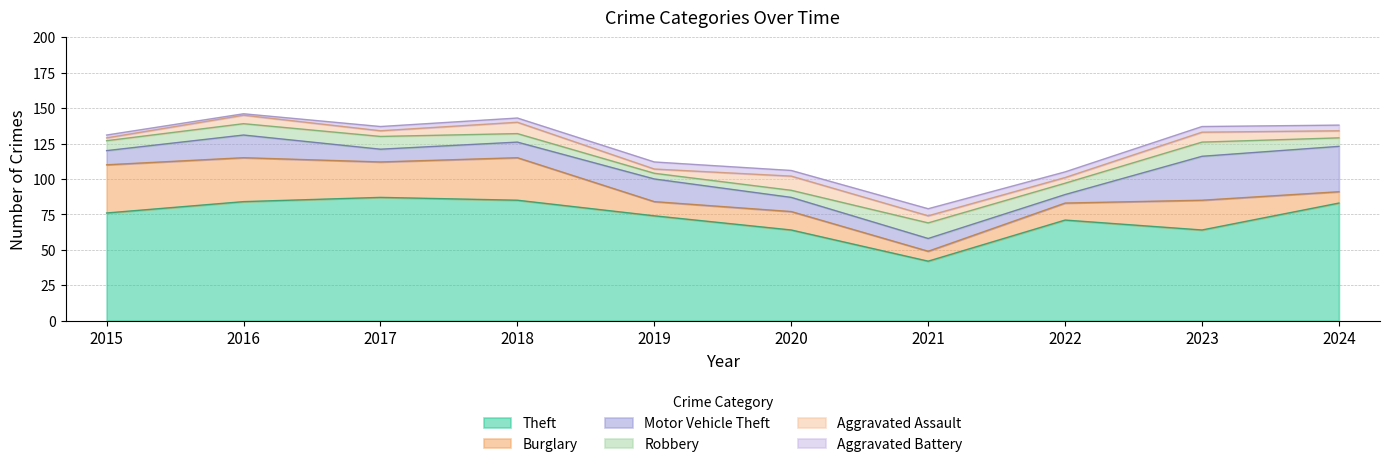

Between 2017 and 2018, which is larger?

2017